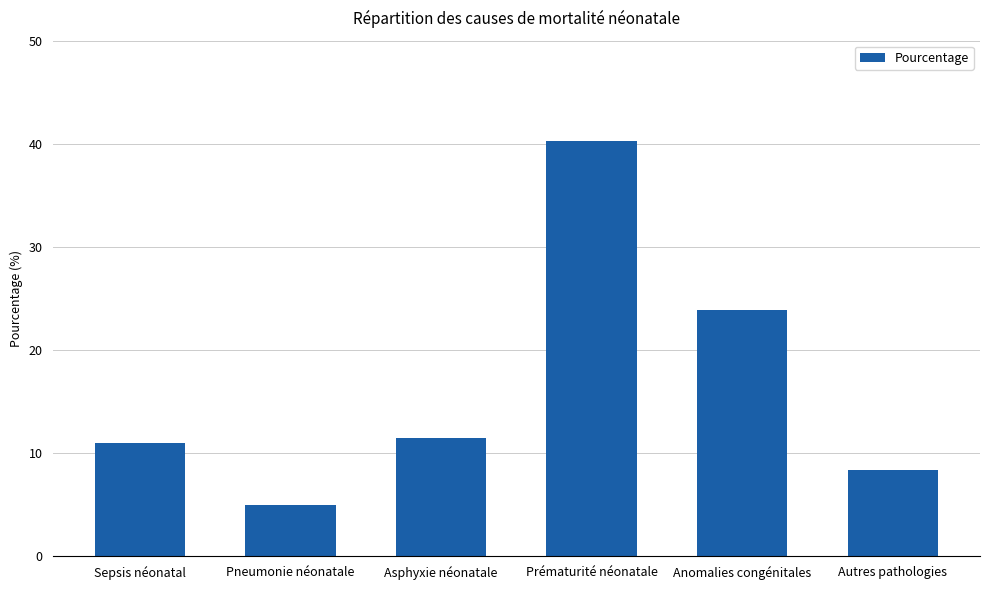

True or false: the data shows 60.3 at Prématurité néonatale.

False